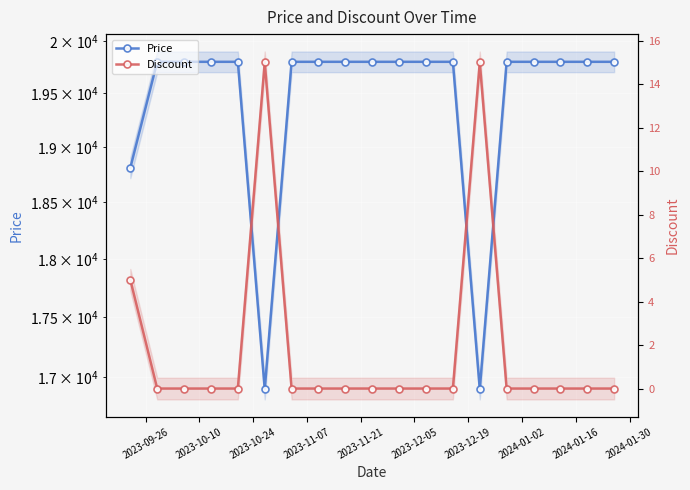

What are all the series names shown in the legend?

Price, Discount